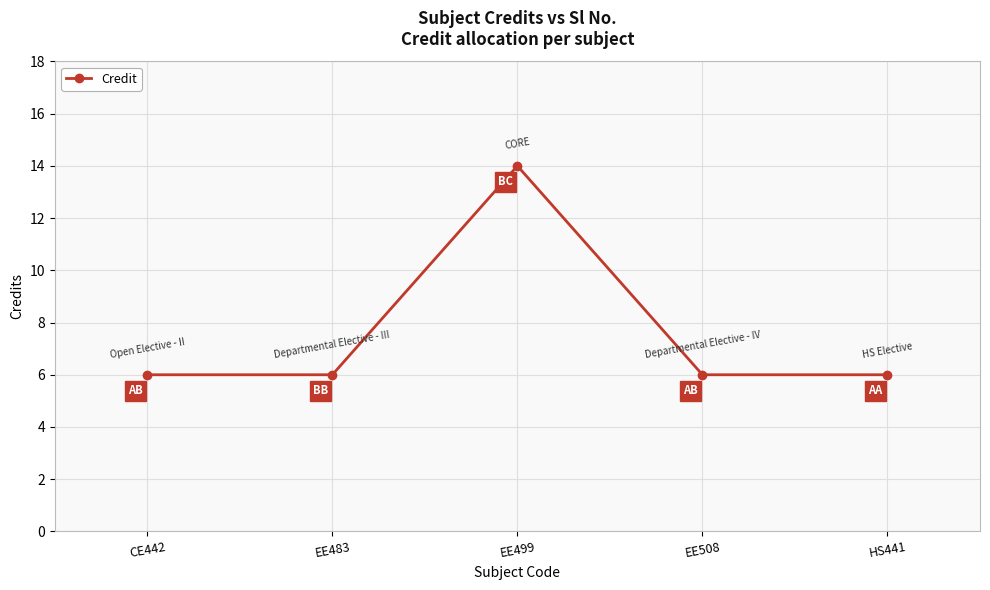

What is the greatest value displayed?

14